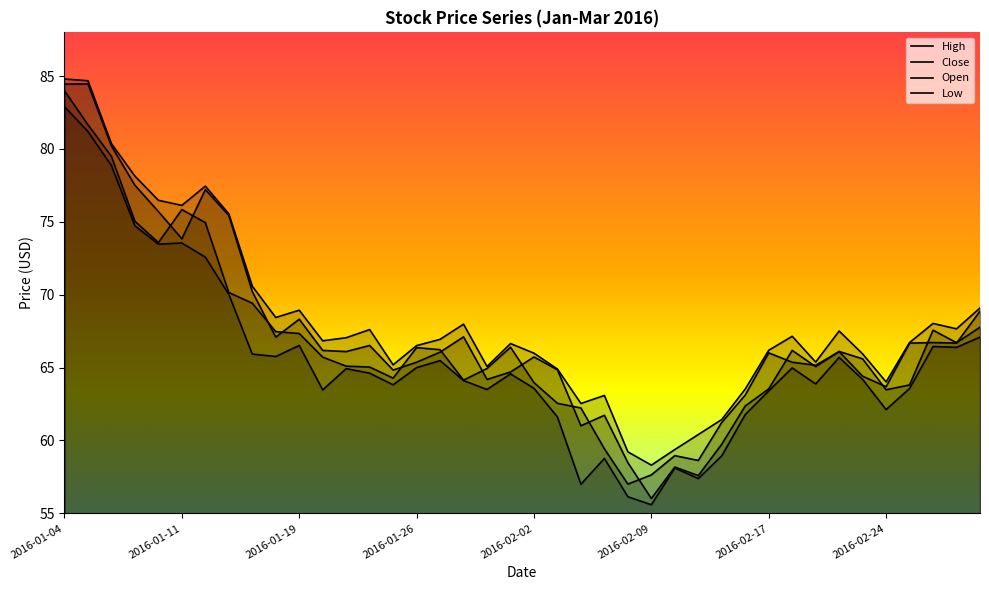

How many interior local peaks does the High series have?

9